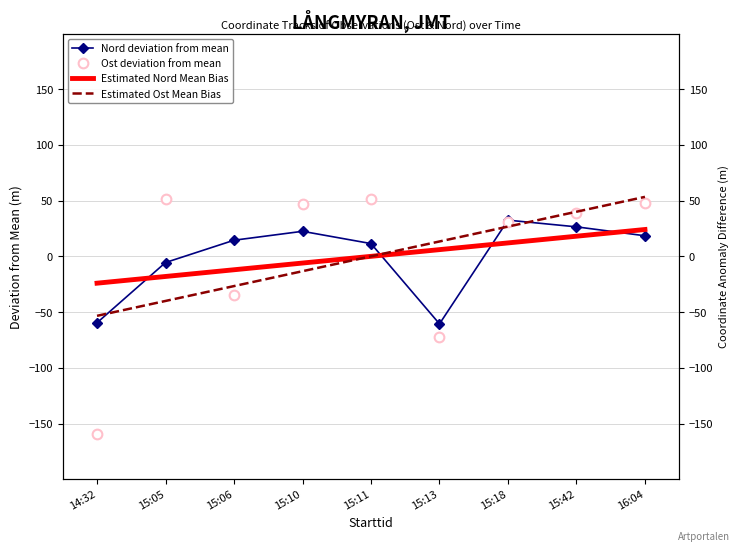

Which category has the highest value in the Nord deviation from mean series?

15:18